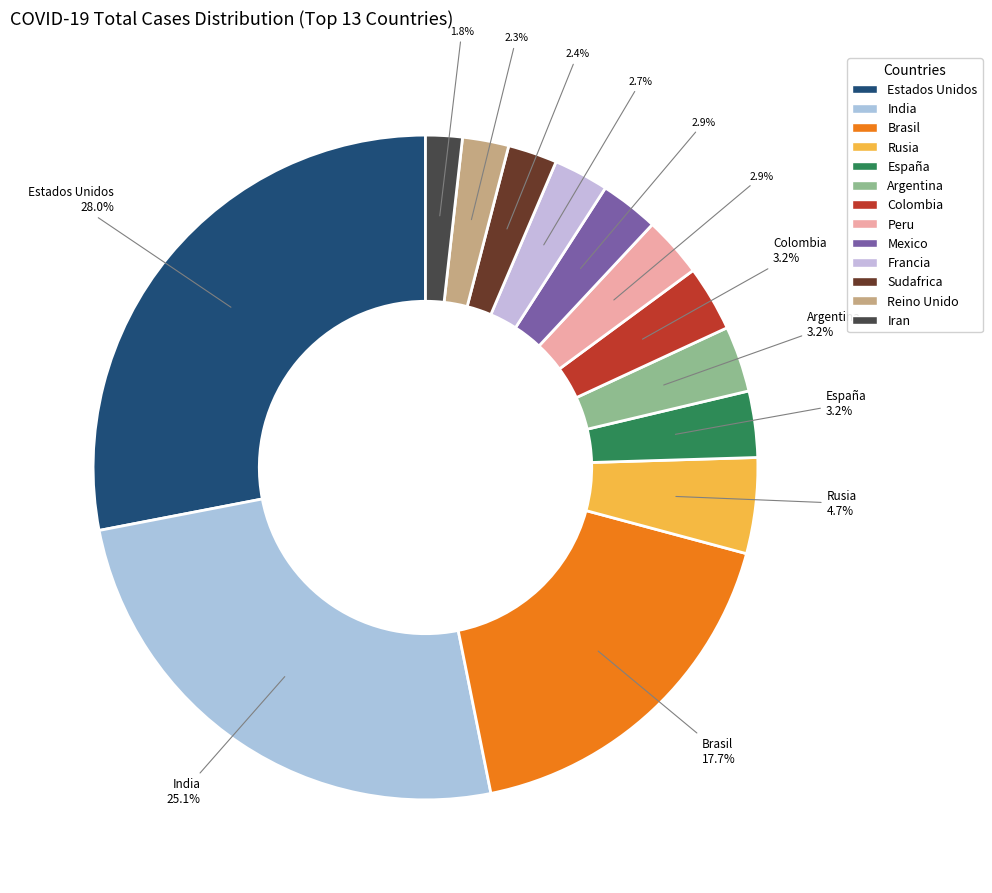

Which slice is the largest?

Estados Unidos